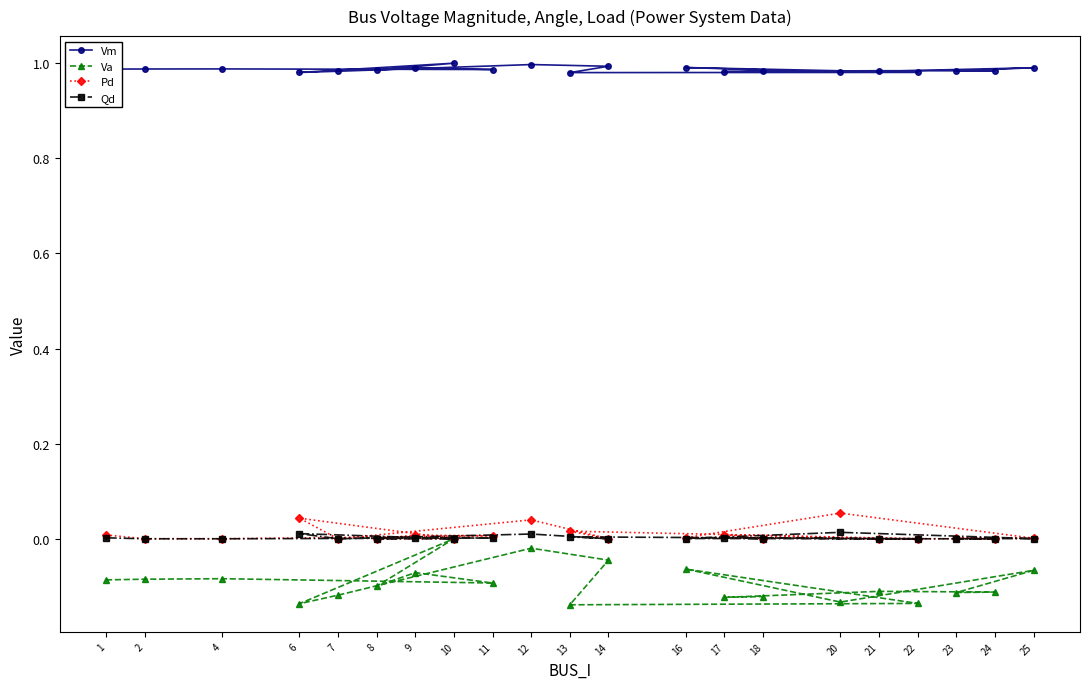

Rank the categories by Vm value from highest to lowest.

10, 12, 14, 16, 25, 9, 4, 2, 1, 11, 8, 21, 24, 23, 7, 18, 17, 20, 22, 6, 13